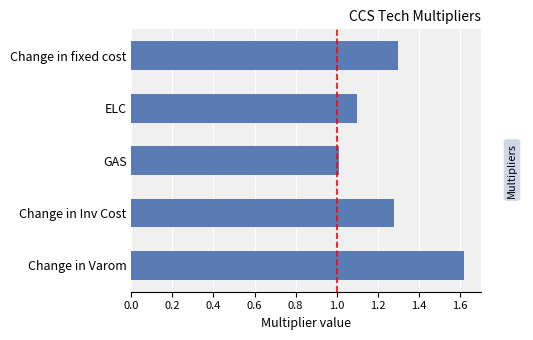

Which label corresponds to the smallest value in the chart?

GAS